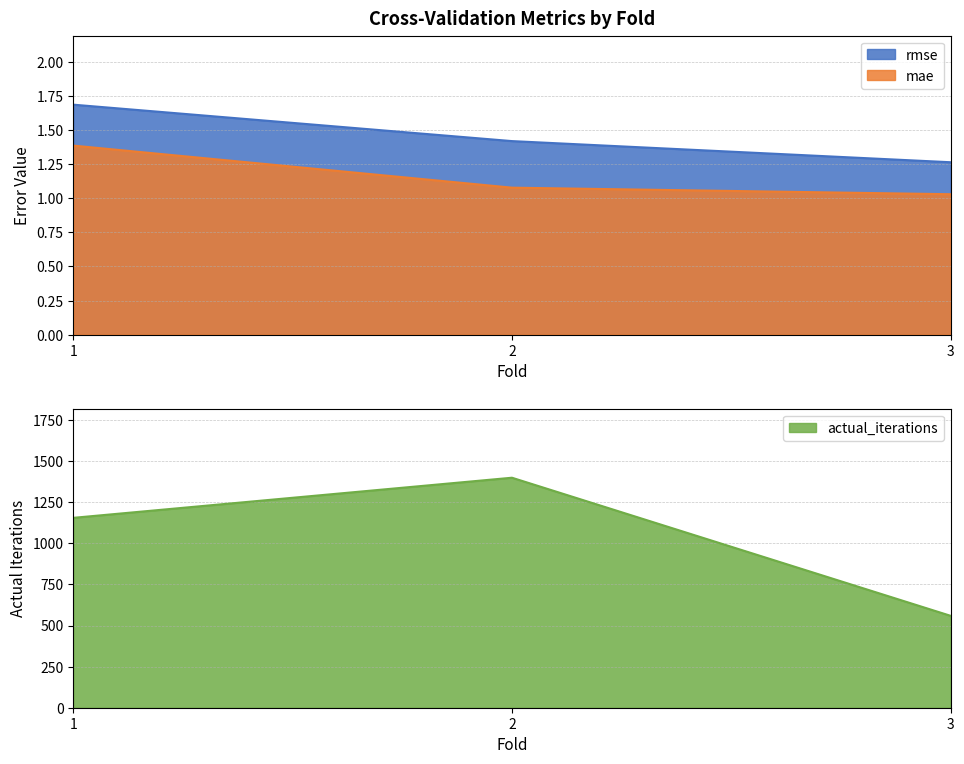

How many categories are shown in the chart?

3